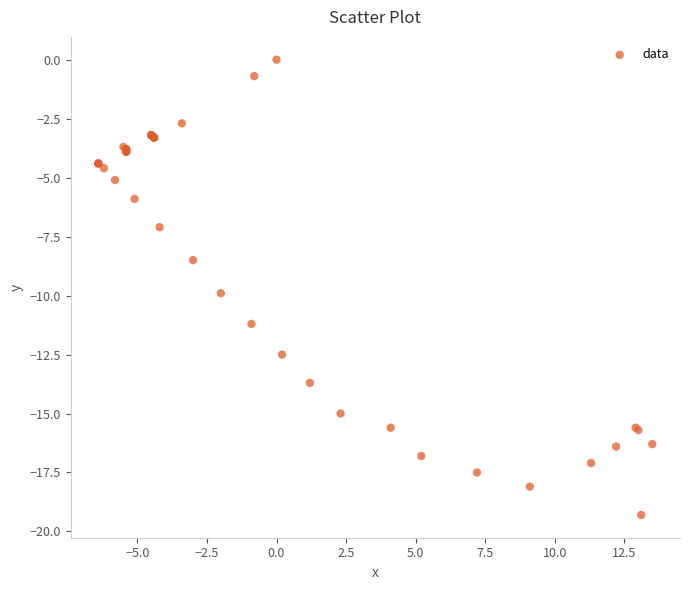

What Y value in the scatter plot is closest to -9?

-8.5